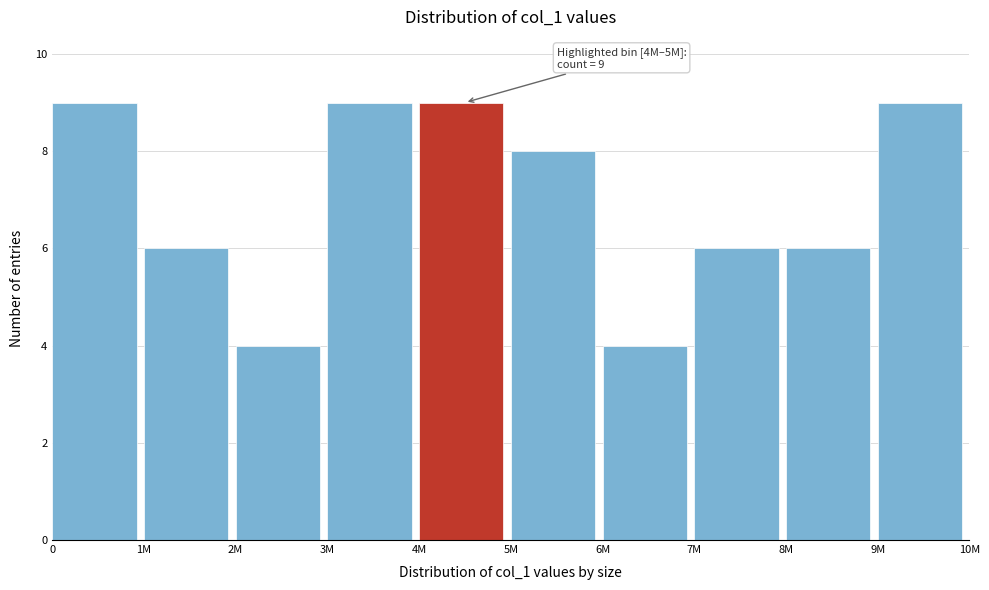

Reading left to right, extract all data points from this chart.

0=9	1M=6	2M=4	3M=9	4M=9	5M=8	6M=4	7M=6	8M=6	9M=9